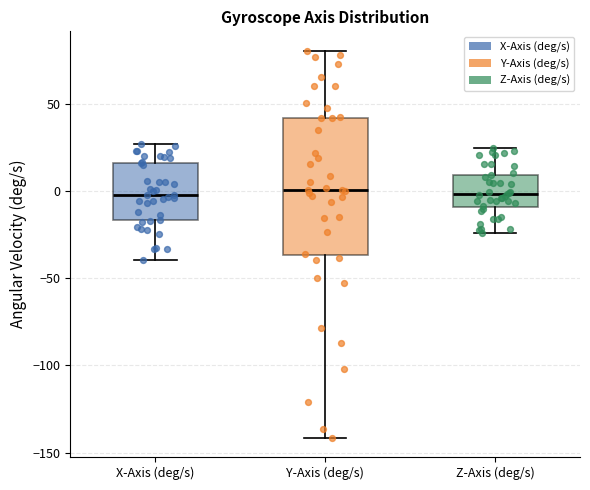

Reading left to right, transcribe this box plot: for each box, give where its median line is, the range the box spans, and where its two whiskers end, as read against the y-axis. The values are not printed on the chart, so give them approximately, as read against the axis.

X-Axis (deg/s): median 0, box -15 to 15, whiskers -40 to 25
Y-Axis (deg/s): median 0, box -35 to 40, whiskers -140 to 80
Z-Axis (deg/s): median 0, box -10 to 10, whiskers -25 to 25